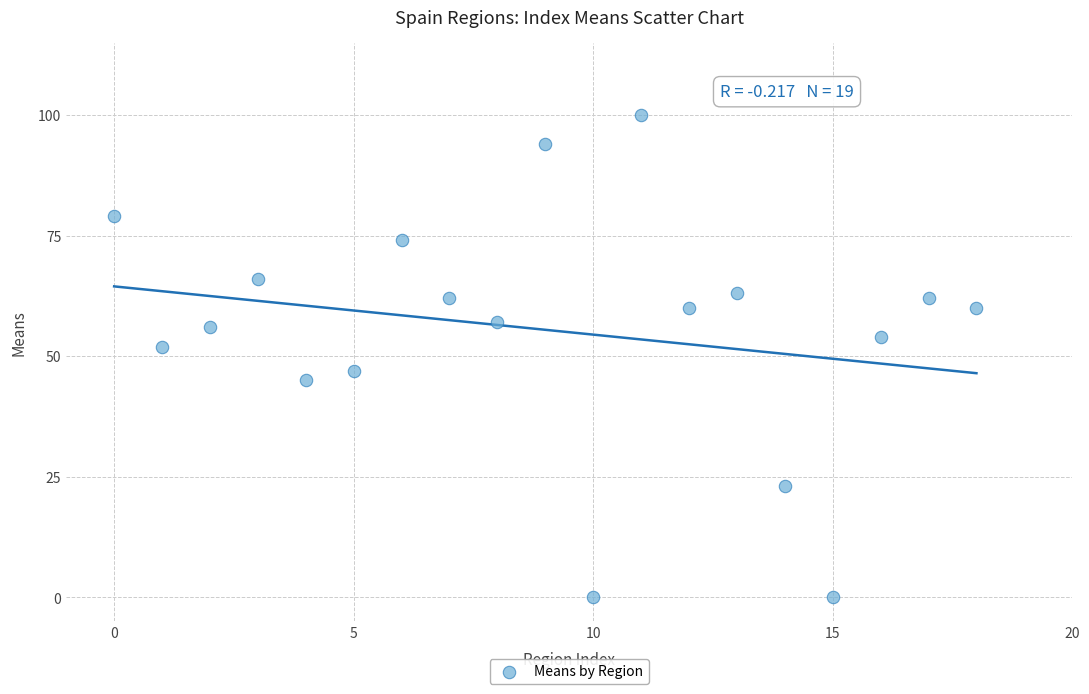

How many data points are displayed?

19